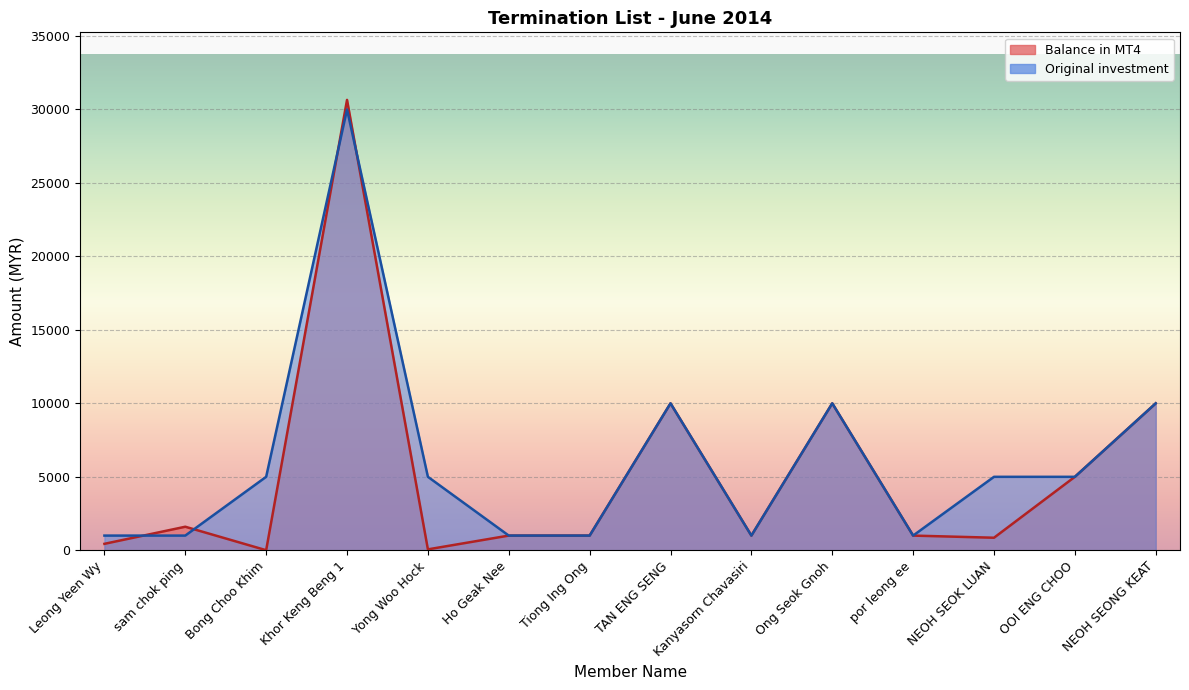

How many lines are shown in the chart?

2